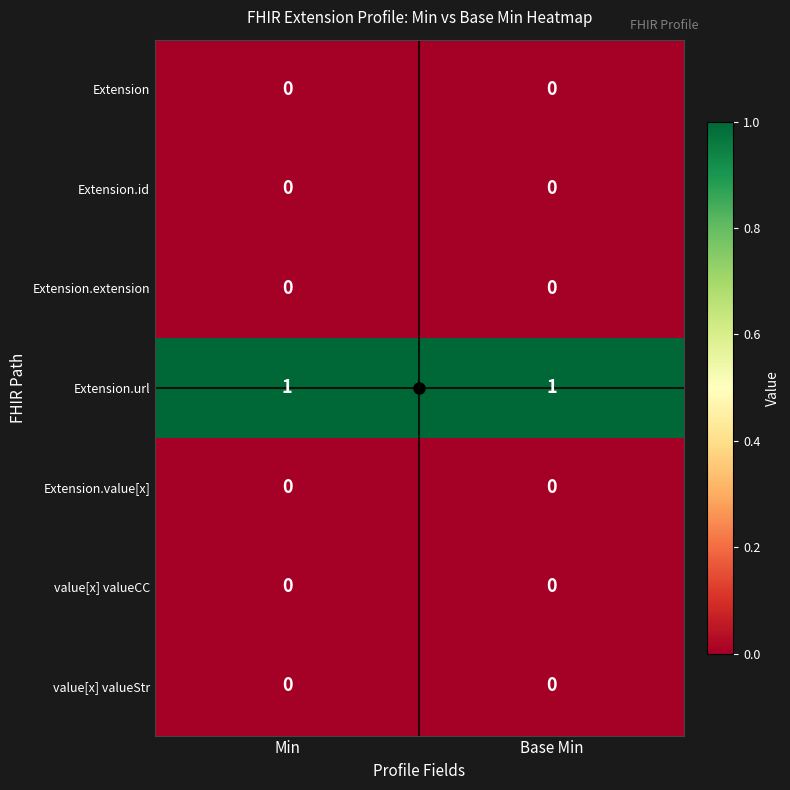

Which series has the largest total across all categories?

Extension.url